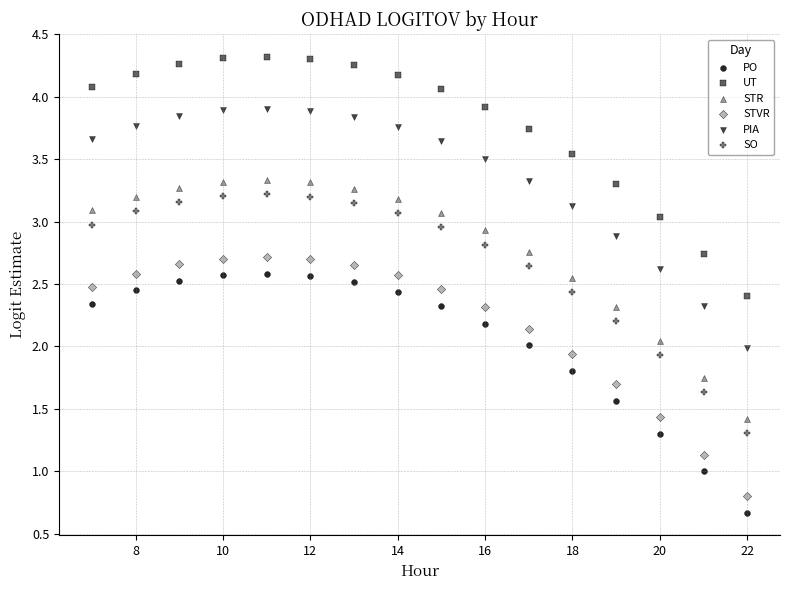

Which series contains the highest Y value?

UT